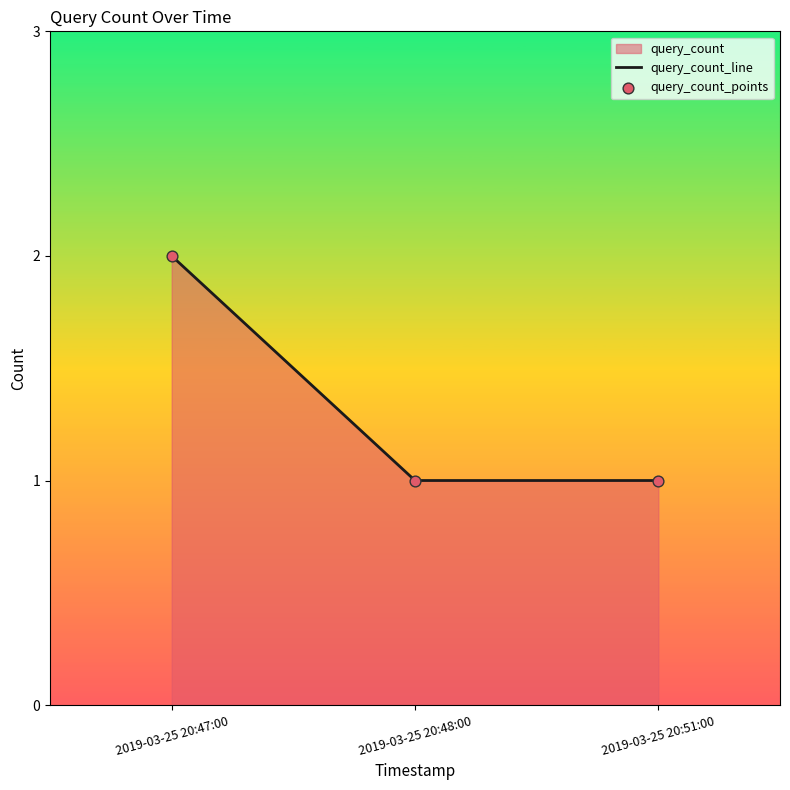

At which category is the sum across all series the highest?

2019-03-25 20:47:00